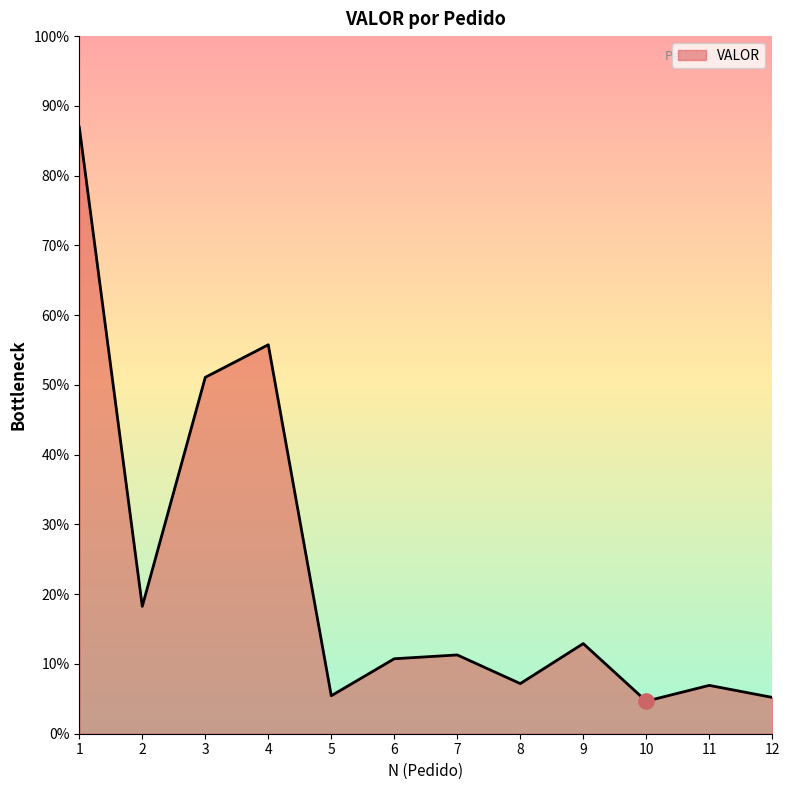

Between 9 and 1, which is larger?

1